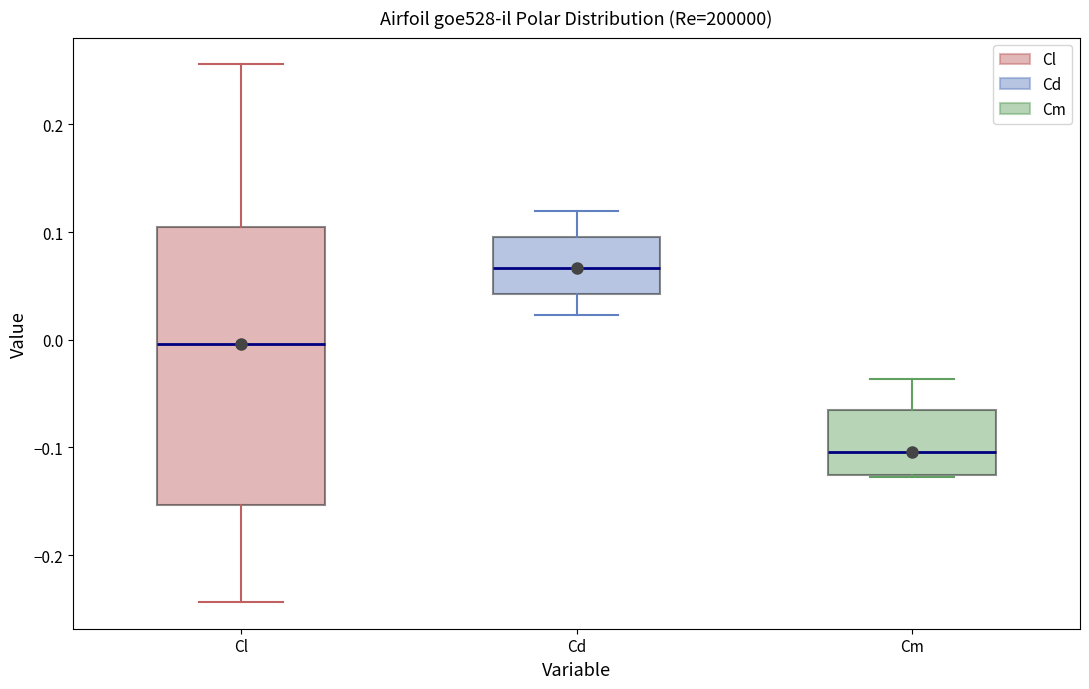

Comparing the boxes themselves (not the whiskers), which one is the tallest?

Cl